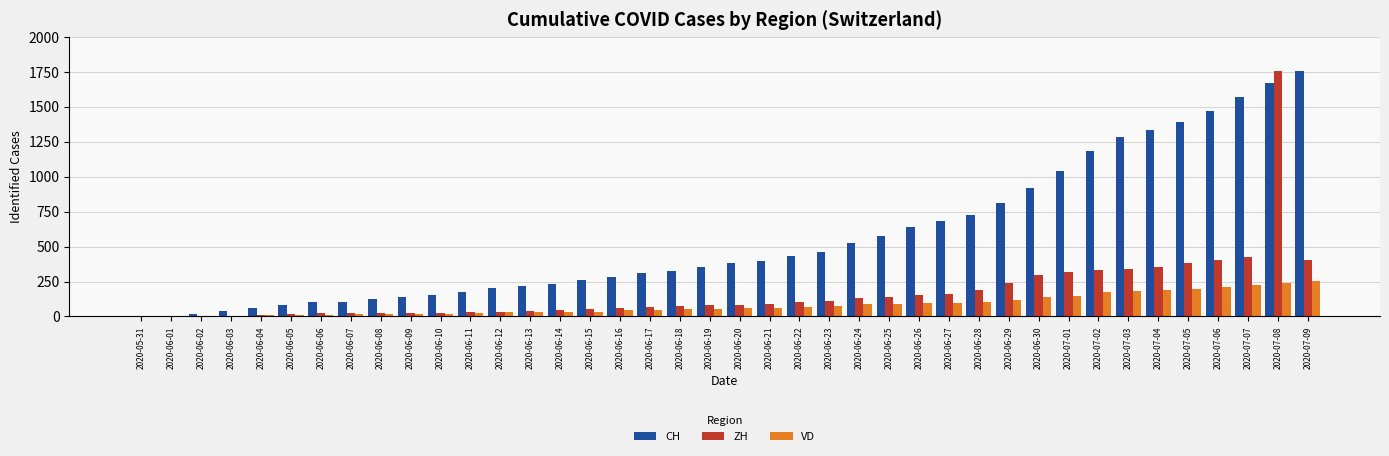

Which series changed the most between 2020-06-24 and 2020-07-03?

CH